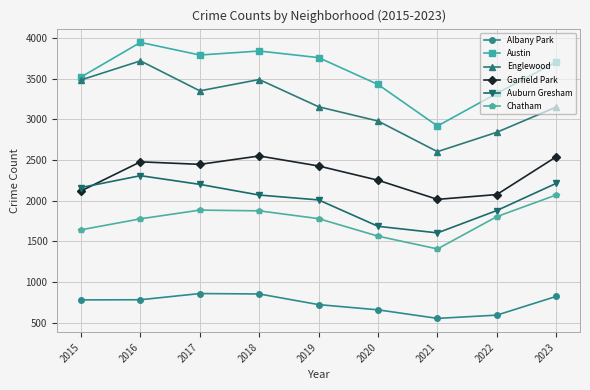

How many data points does each series have?

9